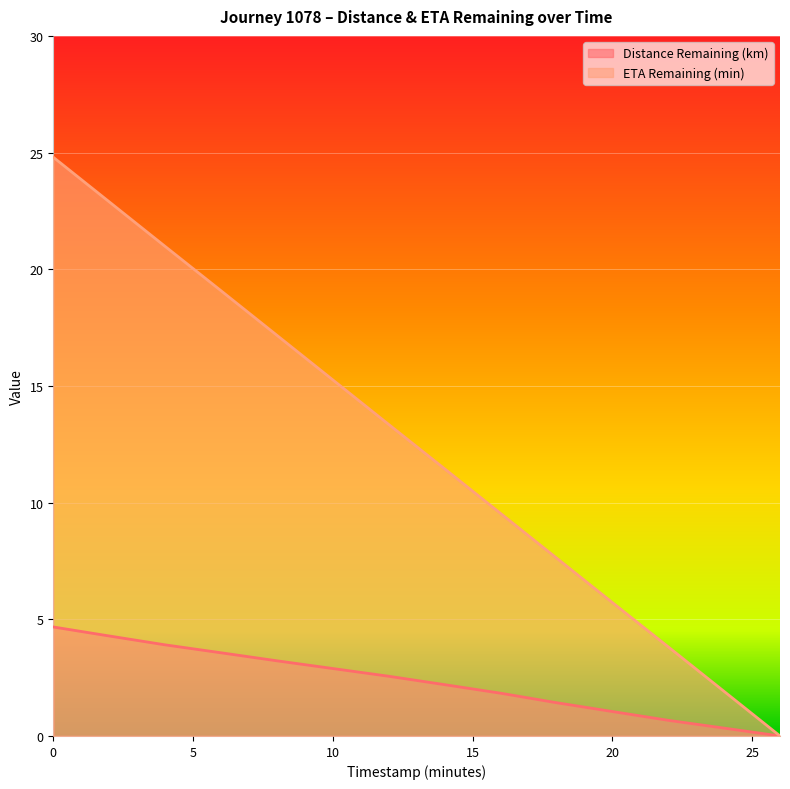

True or false: ETA Remaining (min) has more than 2 points higher than both neighbors.

False